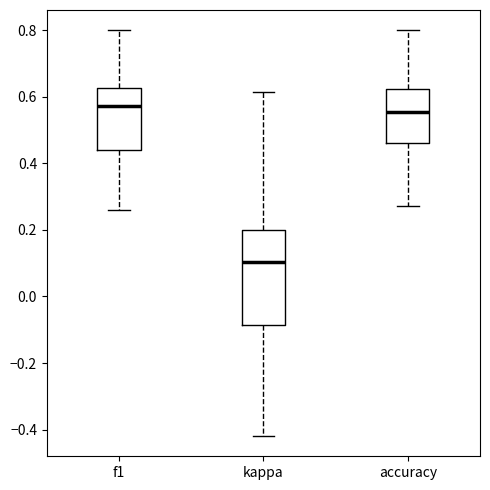

Reading left to right, read every box against the y-axis: the position of its median line, the range the box covers, and the ends of its whiskers. The values are not printed on the chart, so give them approximately, as read against the axis.

f1: median 0.58, box 0.44 to 0.62, whiskers 0.26 to 0.80
kappa: median 0.10, box -0.08 to 0.20, whiskers -0.42 to 0.62
accuracy: median 0.56, box 0.46 to 0.62, whiskers 0.28 to 0.80